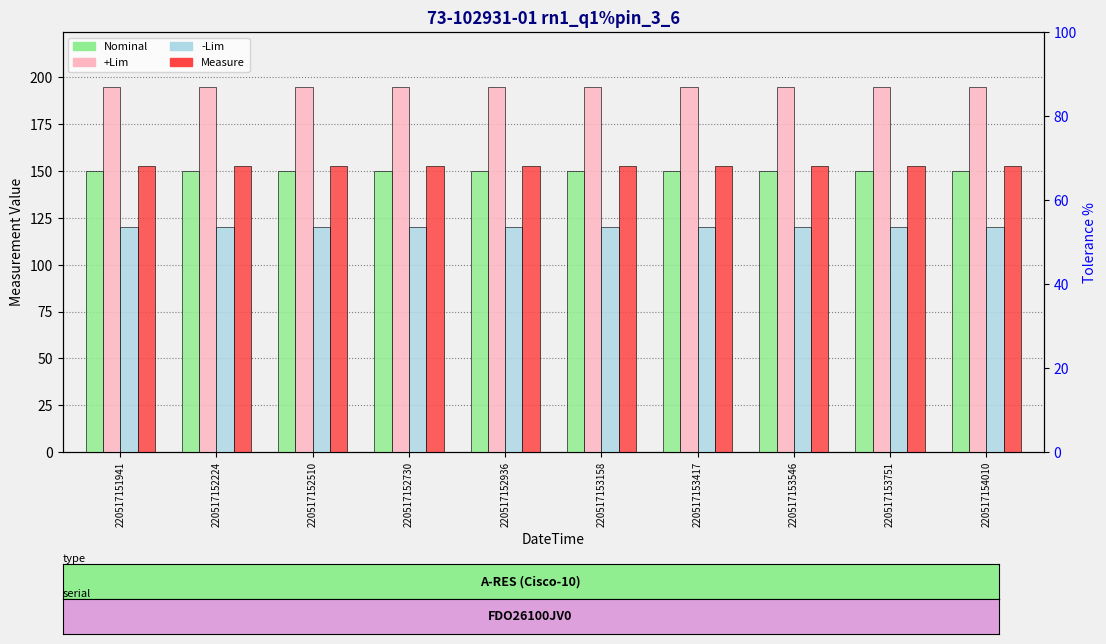

List the labels in order of -Lim value, smallest first.

220517151941, 220517152224, 220517152510, 220517152730, 220517152936, 220517153158, 220517153417, 220517153546, 220517153751, 220517154010